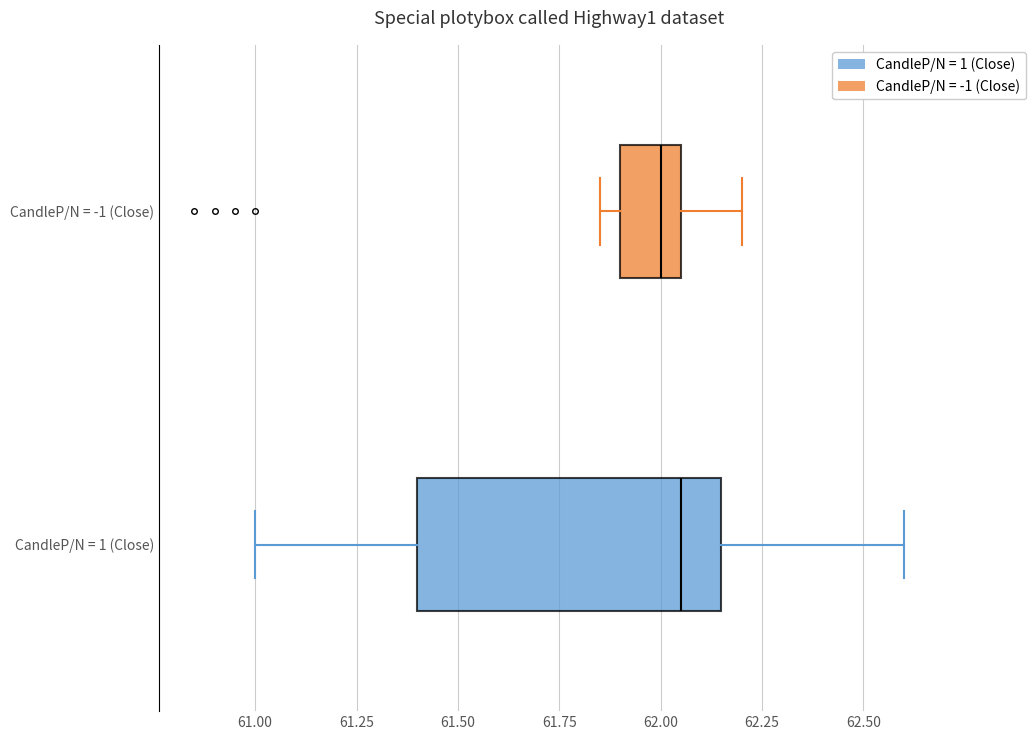

Reading bottom to top, transcribe this box plot: for each box, give where its median line is, the range the box spans, and where its two whiskers end, as read against the x-axis. The values are not printed on the chart, so give them approximately, as read against the axis.

CandleP/N = 1 (Close): median 62.05, box 61.40 to 62.15, whiskers 61.00 to 62.60
CandleP/N = -1 (Close): median 62.00, box 61.90 to 62.05, whiskers 61.85 to 62.20